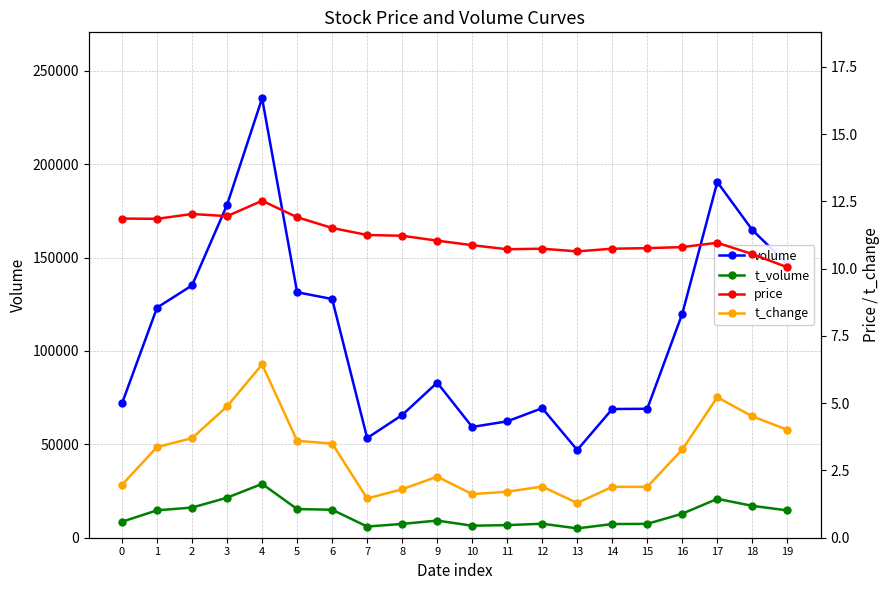

Which has a higher value, 5 or 18?

18